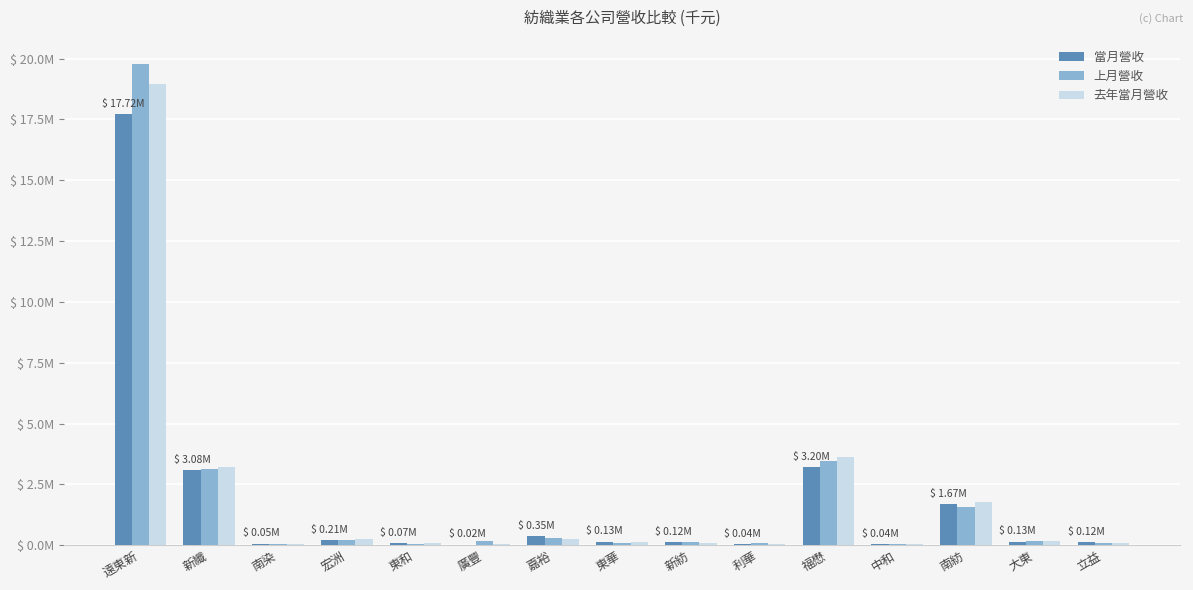

What are all the series names shown in the legend?

當月營收, 上月營收, 去年當月營收